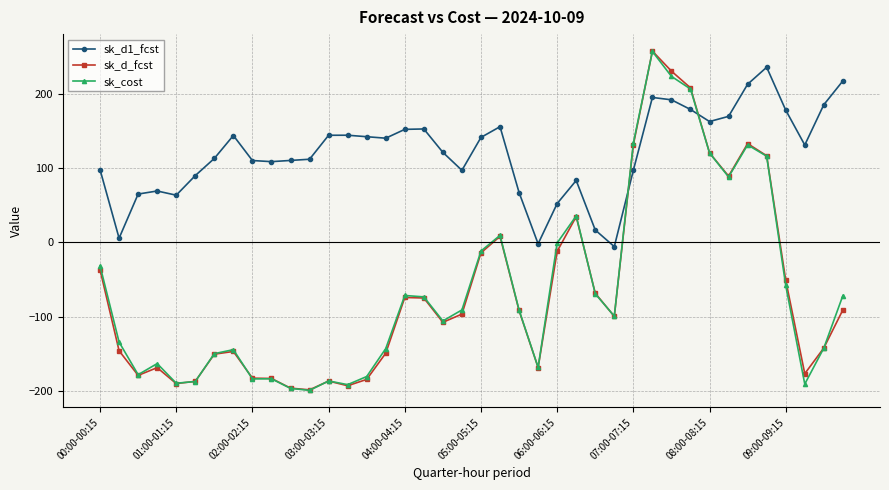

Does the chart have visible grid lines?

Yes